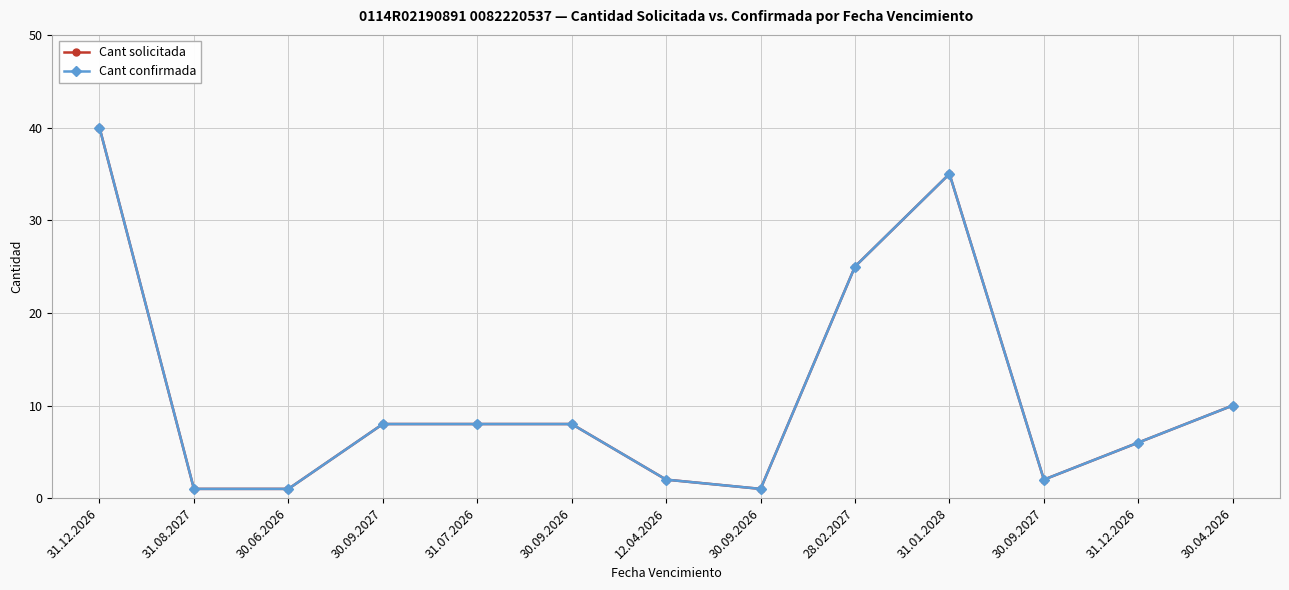

True or false: Cant confirmada and Cant solicitada intersect in this chart.

False